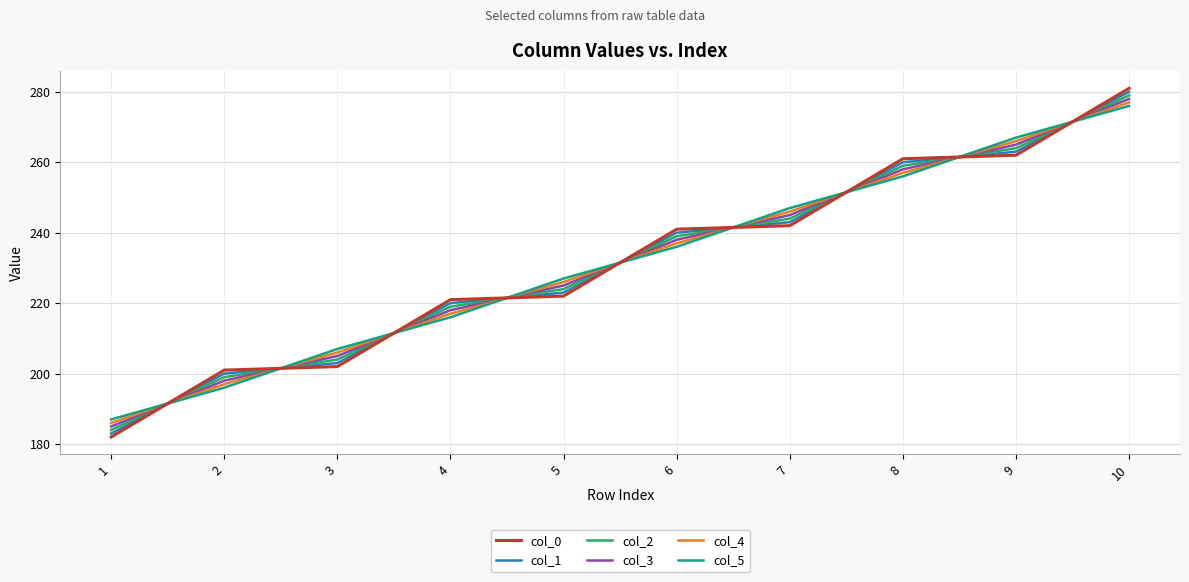

Reading left to right, extract all data points from this chart.

col_0: 182.0	201.0	202.0	221.0	222.0	241.0	242.0	261.0	262.0	281.0
col_1: 183.0	200.0	203.0	220.0	223.0	240.0	243.0	260.0	263.0	280.0
col_2: 184.0	199.0	204.0	219.0	224.0	239.0	244.0	259.0	264.0	279.0
col_3: 185.0	198.0	205.0	218.0	225.0	238.0	245.0	258.0	265.0	278.0
col_4: 186.0	197.0	206.0	217.0	226.0	237.0	246.0	257.0	266.0	277.0
col_5: 187.0	196.0	207.0	216.0	227.0	236.0	247.0	256.0	267.0	276.0